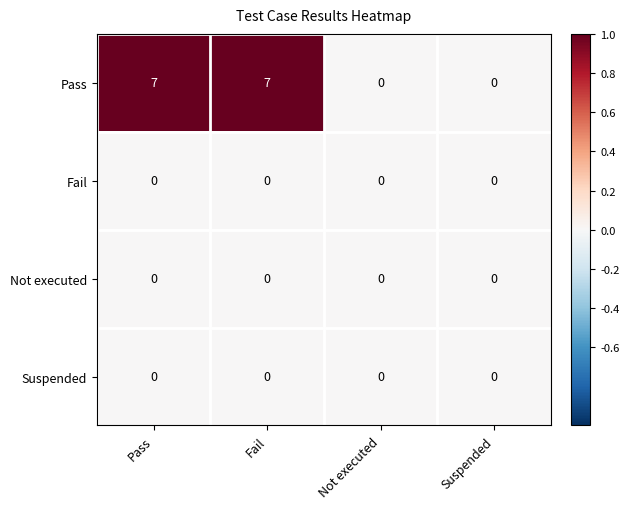

Which series has the largest total across all categories?

Pass